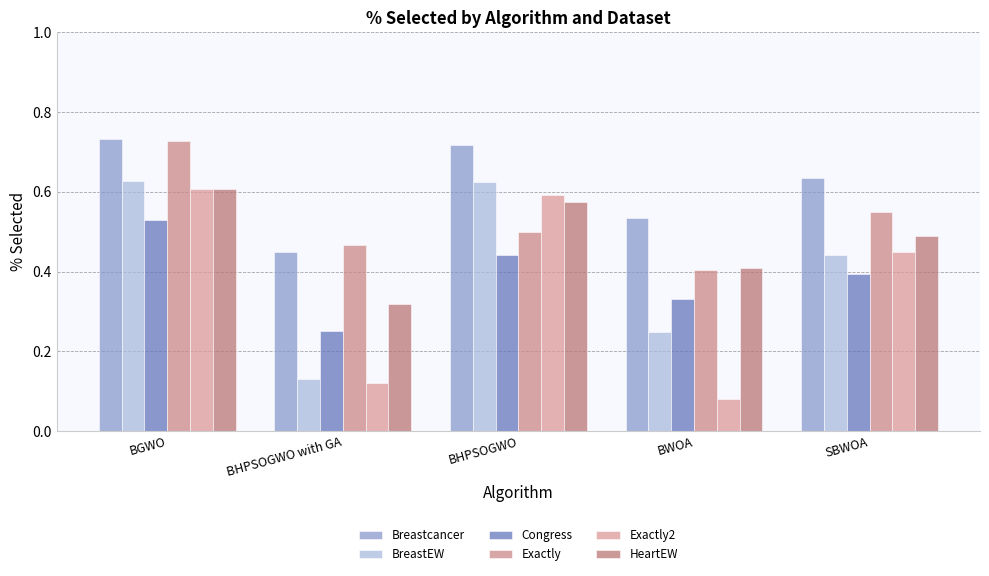

How many bars are there in total?

30